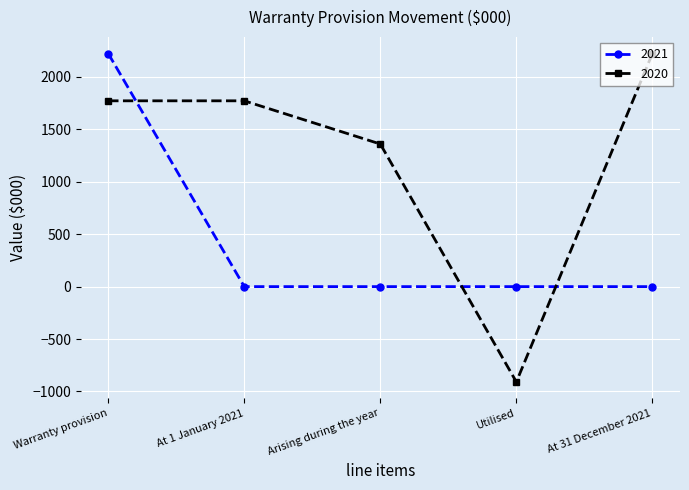

What is the difference between the second highest and minimum values in the 2020 series?

2681